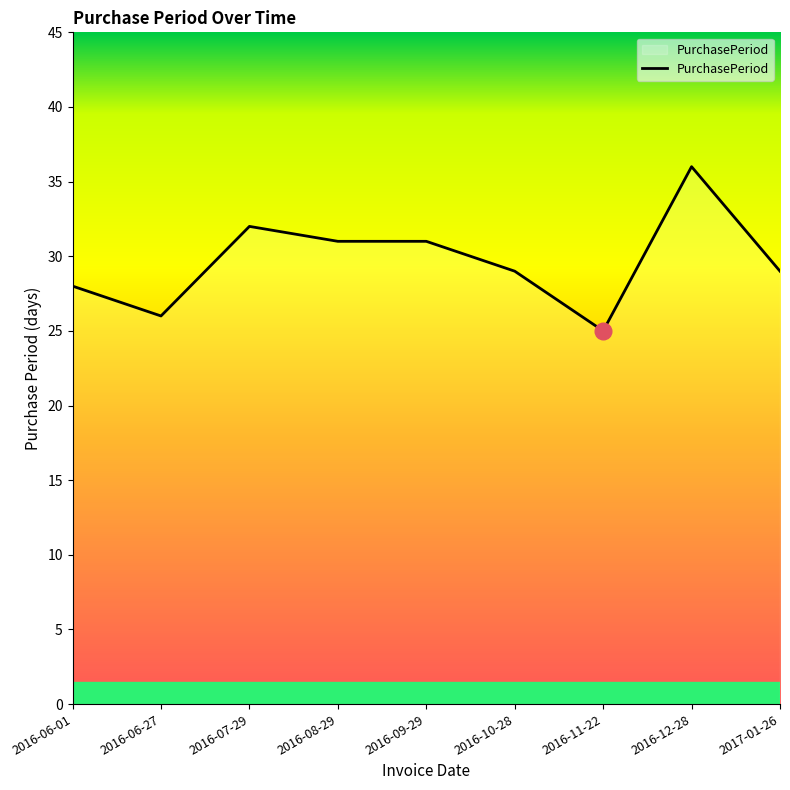

What is the sum of all values?

267